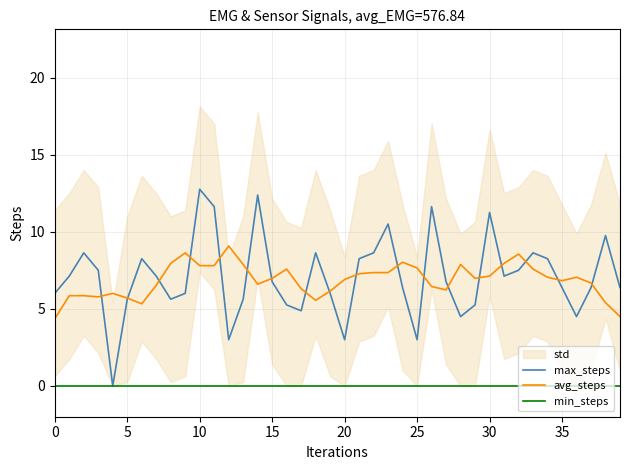

What is the maximum value for avg_steps?

9.1